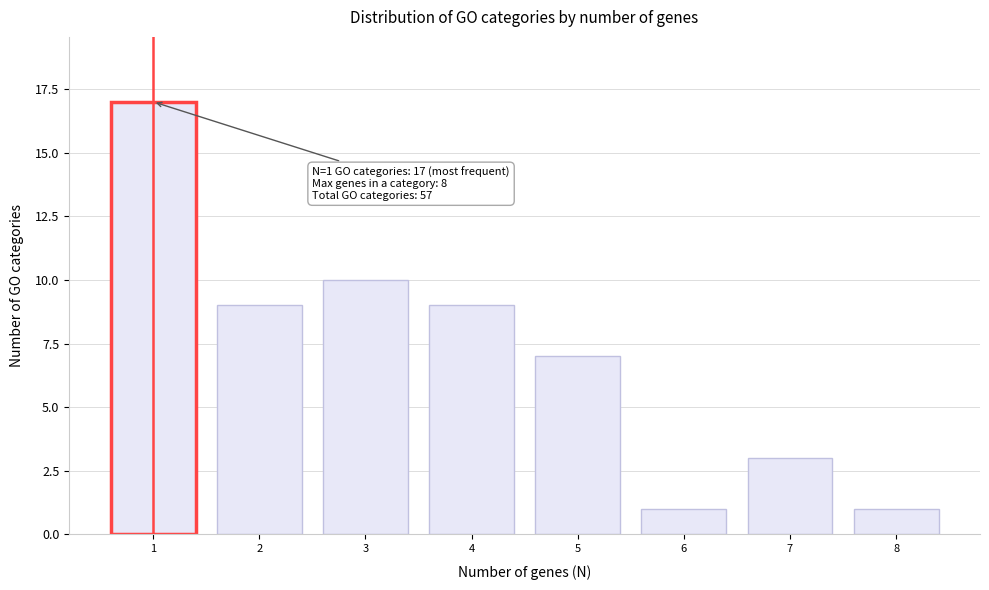

Which range on the x-axis has the tallest bar?

0.5 to 1.5